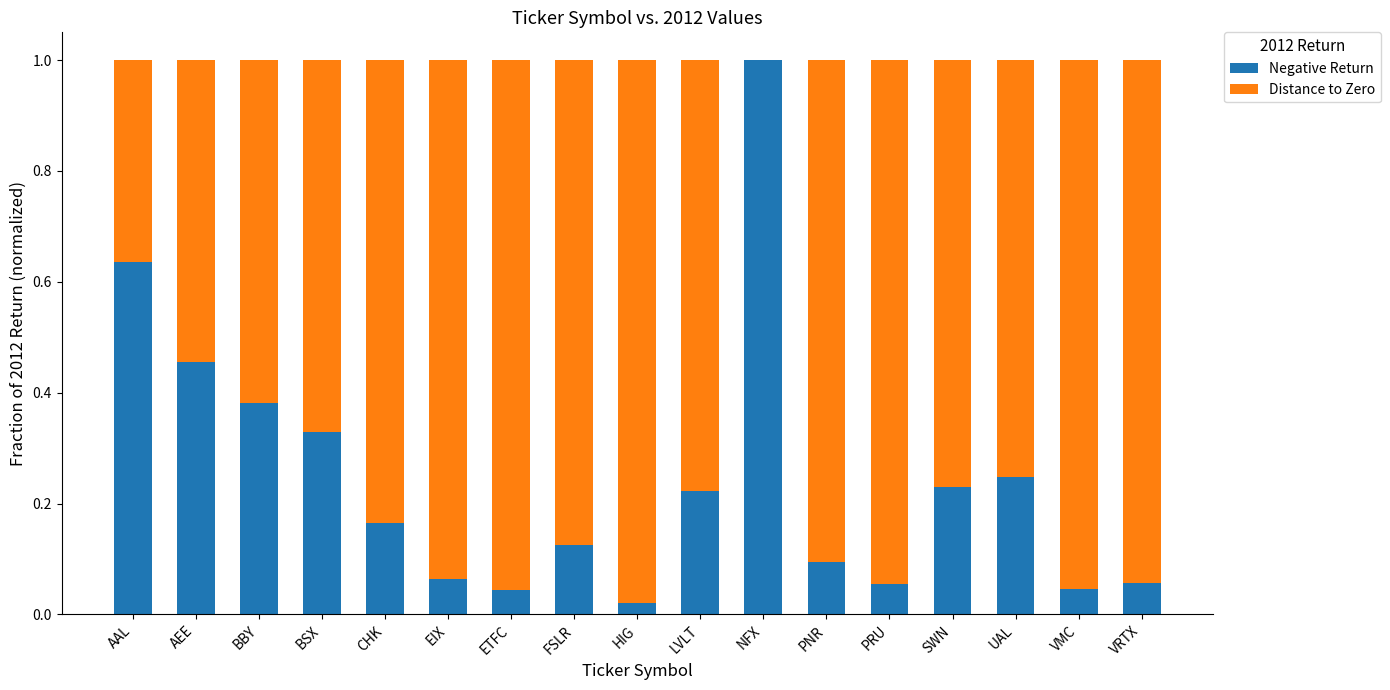

What is the sum of all Distance to Zero values?

12.8